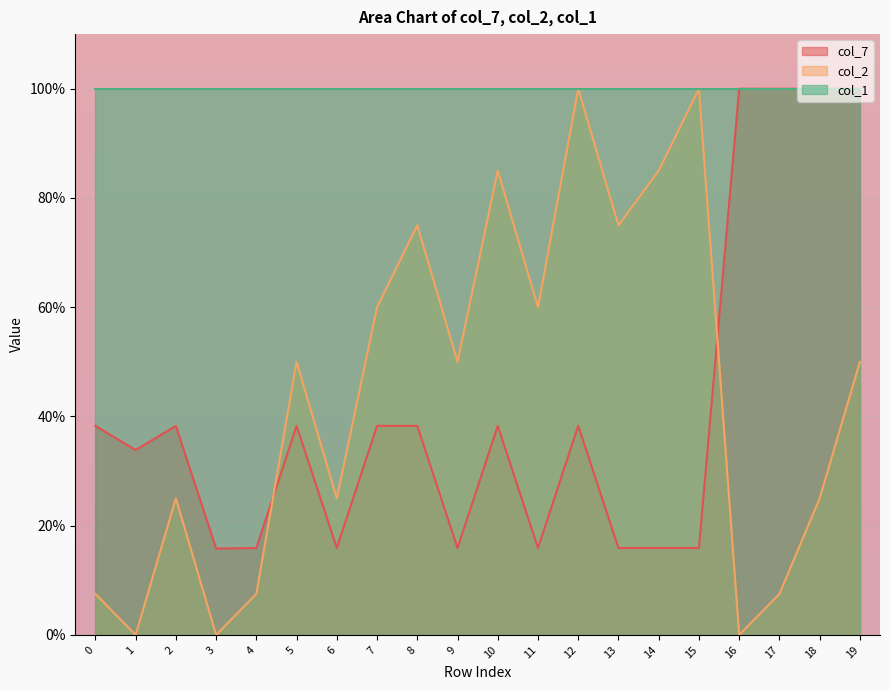

True or false: col_2 has a value of 0.0 at 3.

True